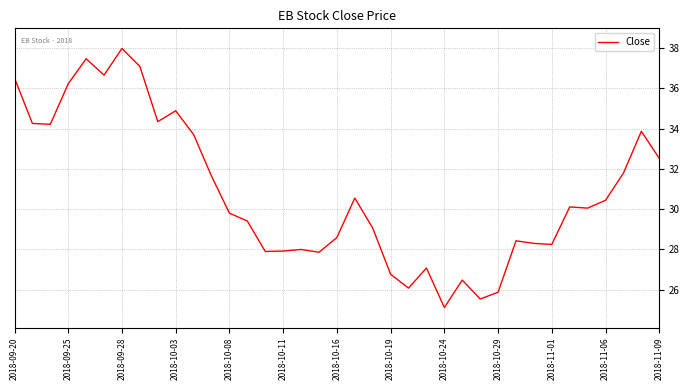

What is the maximum value shown in the chart?

38.0